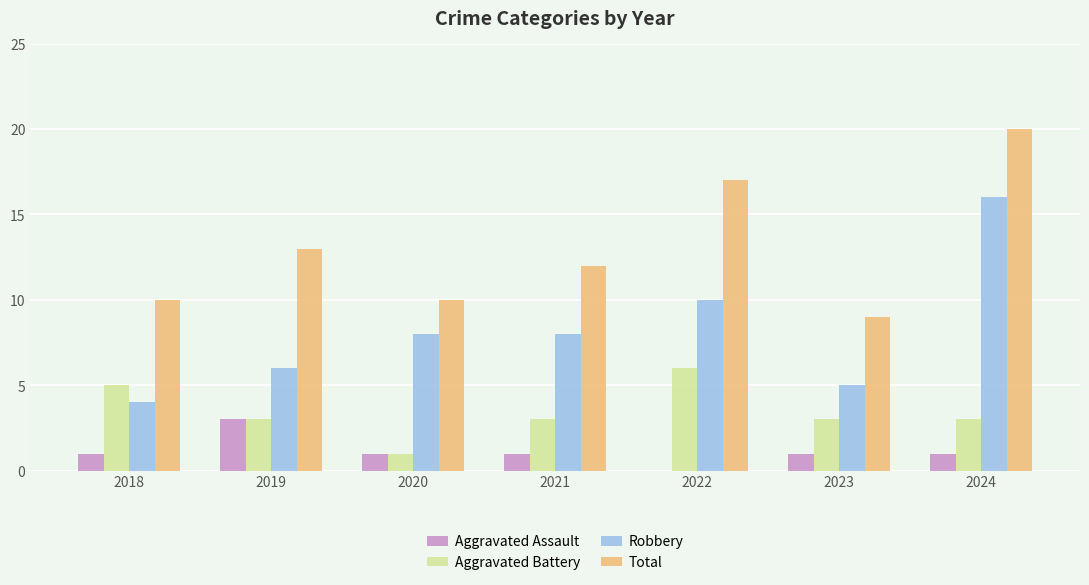

At which label is Total closest to 14?

2019